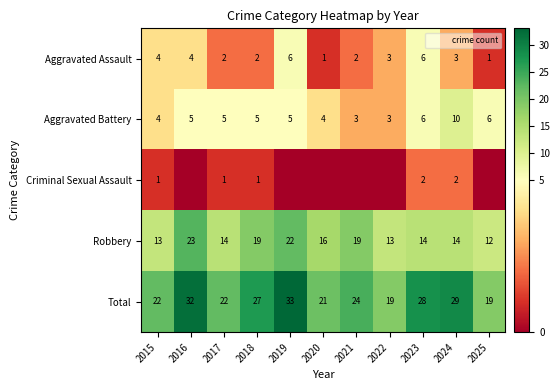

Which series changed the most between 2018 and 2021?

Total